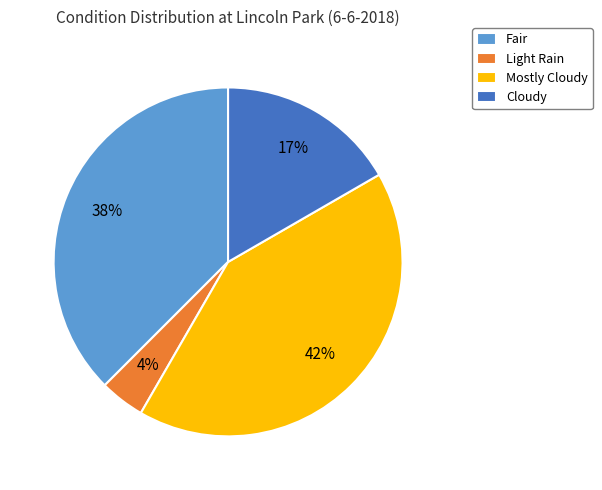

What is the largest slice in the pie chart?

Mostly Cloudy